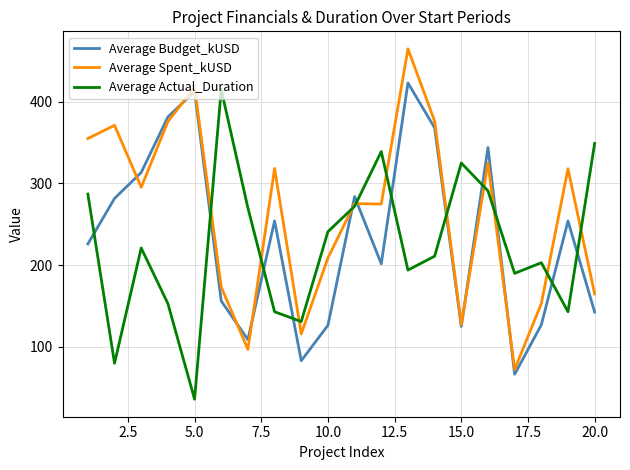

What is the lowest value of the Average Budget_kUSD series?

66.5